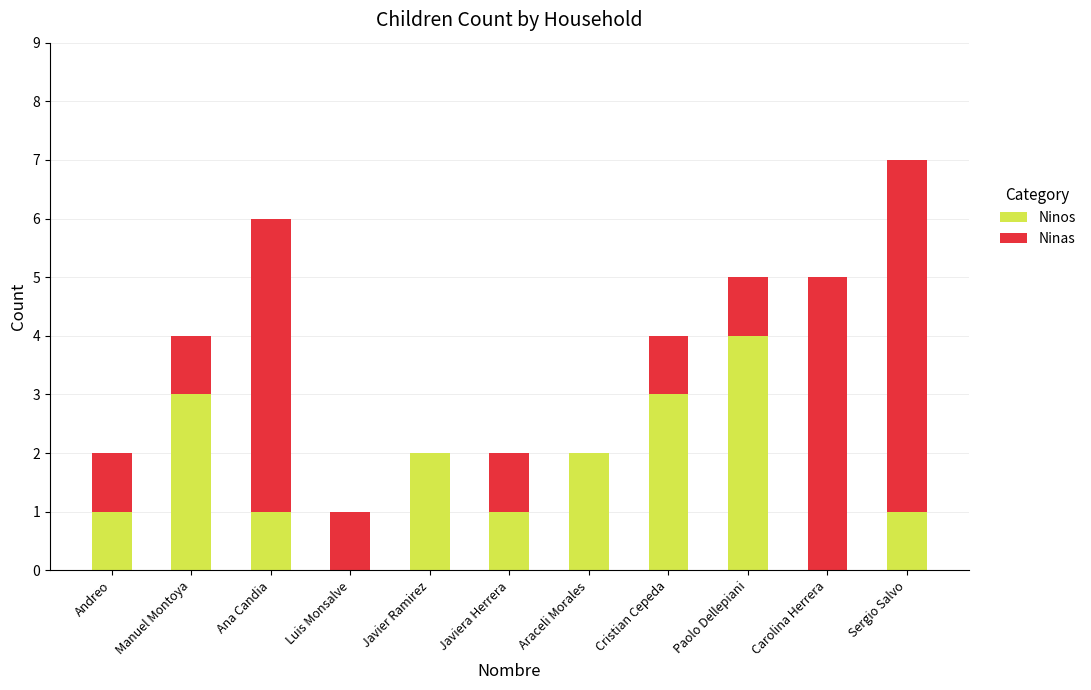

What is the maximum value for Ninos?

4